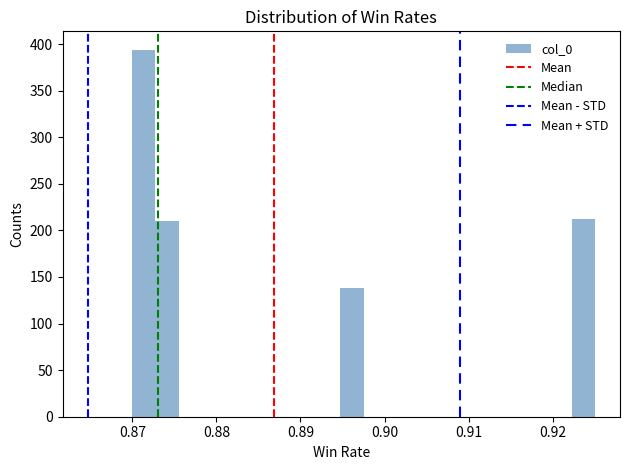

Around what value on the x-axis is the tallest bar? Give the approximate position of its centre, as read against the axis.

0.871